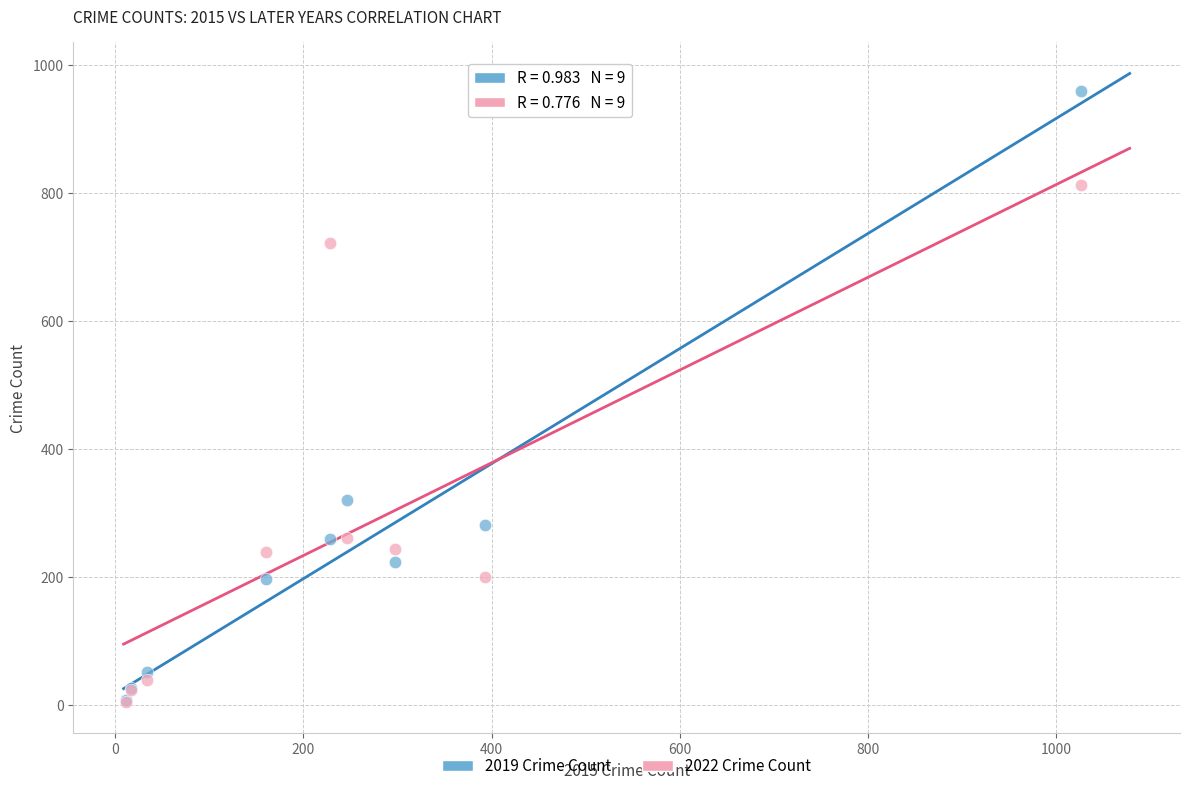

Across all series, what Y value is closest to 482?

321